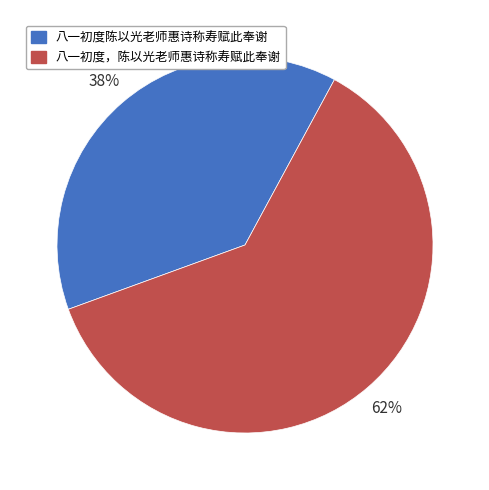

Rank the categories by value from lowest to highest.

八一初度陈以光老师惠诗称寿赋此奉谢, 八一初度，陈以光老师惠诗称寿赋此奉谢